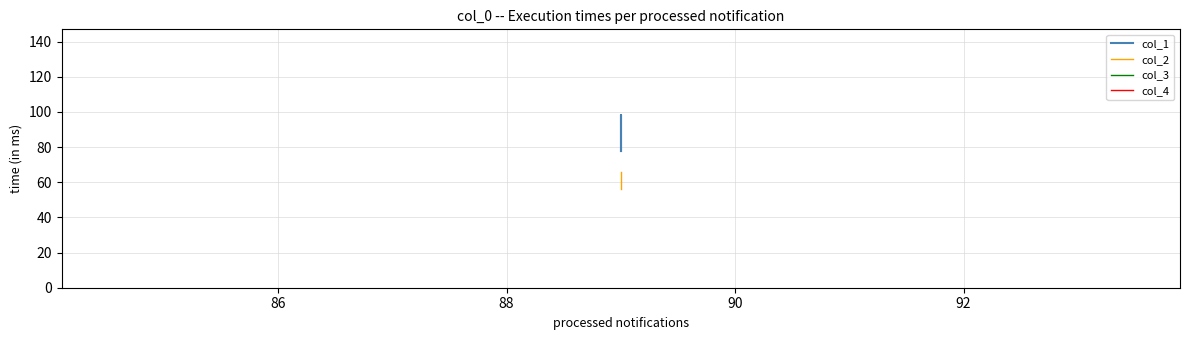

How many lines are shown in the chart?

4